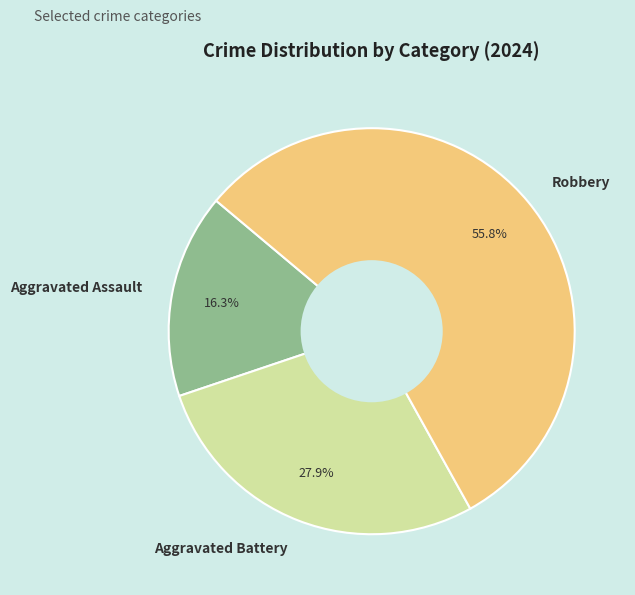

Rank the categories by value from highest to lowest.

Robbery, Aggravated Battery, Aggravated Assault